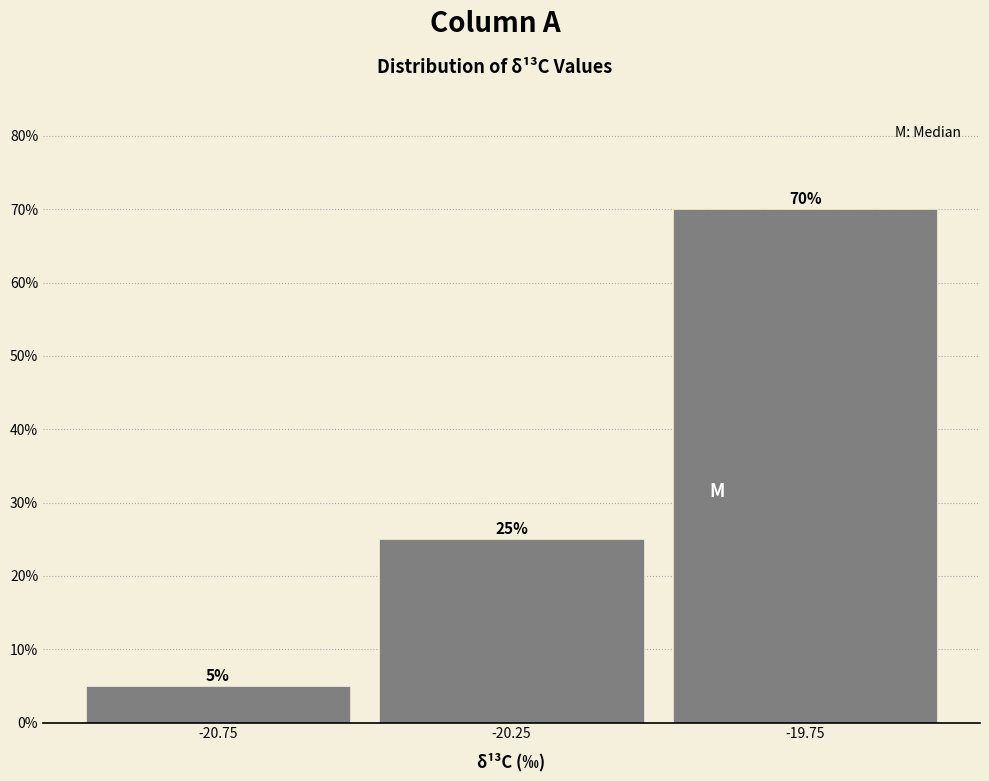

What is the height of the bar covering -21.0 to -20.5 on the x-axis?

5